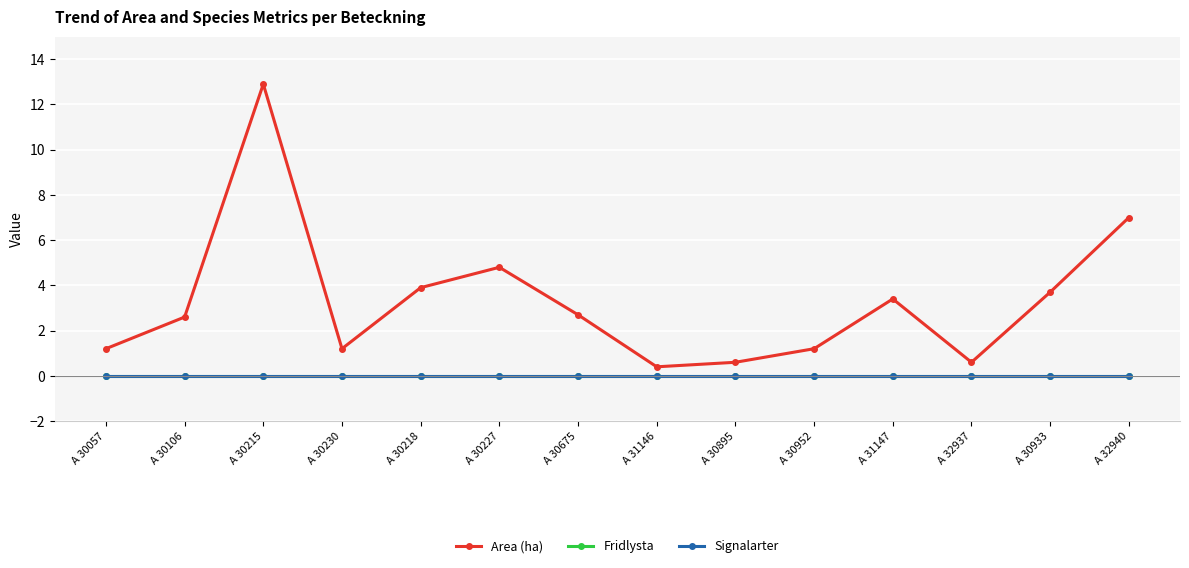

Does the chart have visible grid lines?

Yes